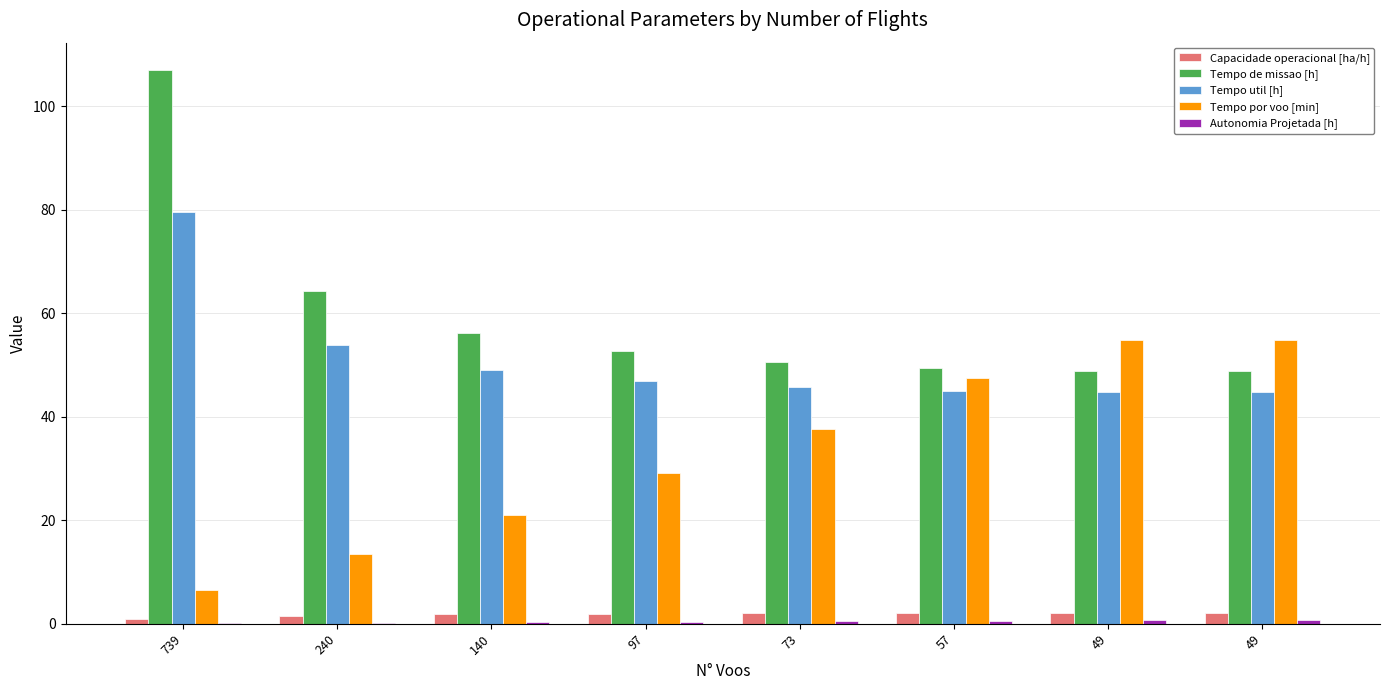

Reading left to right, extract all data points from this chart.

Capacidade operacional [ha/h]: 0.9	1.6	1.8	1.9	2.0	2.0	2.1	2.1
Tempo de missao [h]: 106.9	64.3	56.1	52.6	50.6	49.3	48.7	48.7
Tempo util [h]: 79.5	53.8	49.0	46.9	45.8	45.0	44.7	44.7
Tempo por voo [min]: 6.5	13.4	21.0	29.0	37.6	47.4	54.7	54.7
Autonomia Projetada [h]: 0.1	0.2	0.3	0.4	0.5	0.6	0.7	0.8